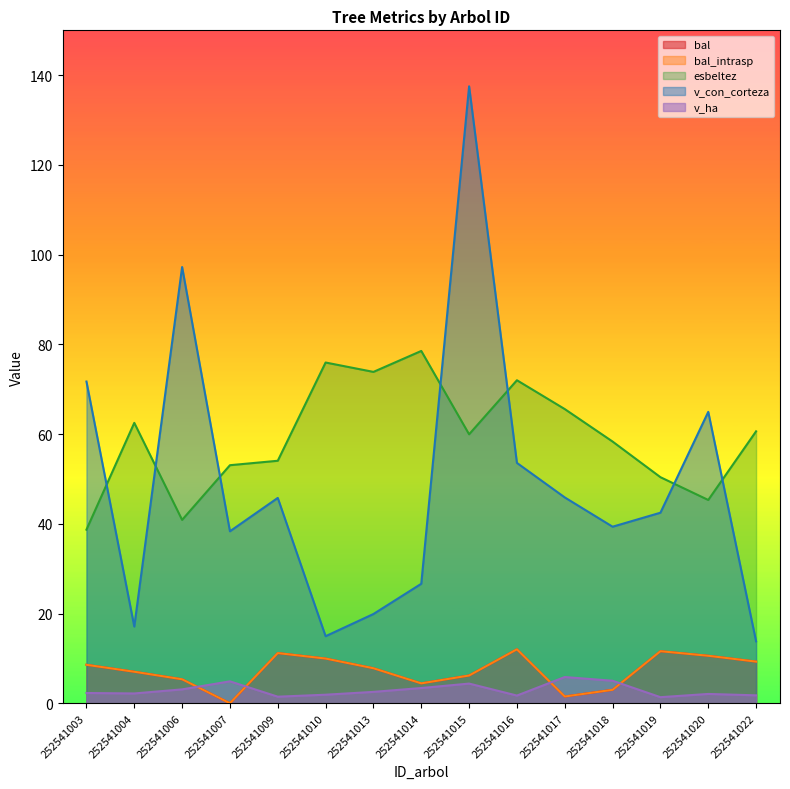

What is the value of the v_ha point at the 10th from the left?

1.7